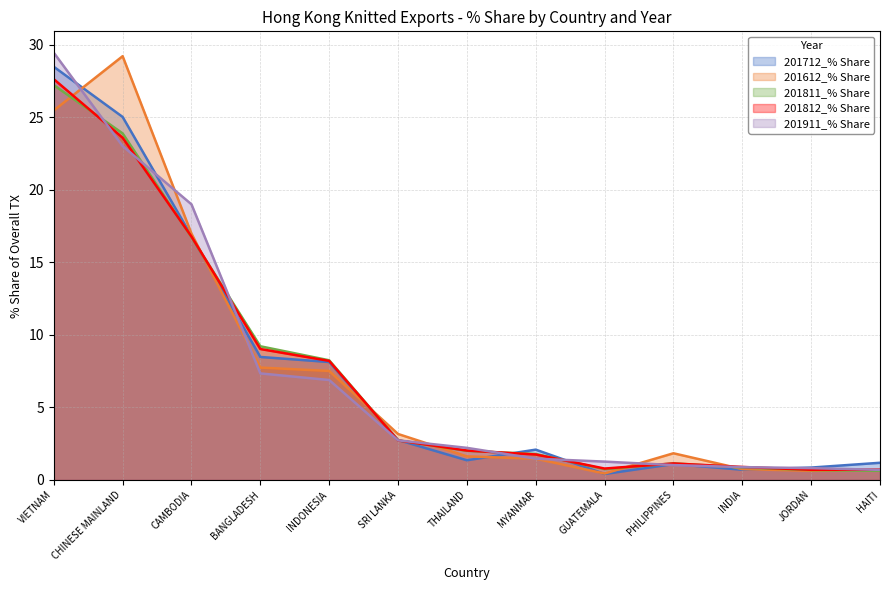

What is the label of the 11th point from the right?

CAMBODIA